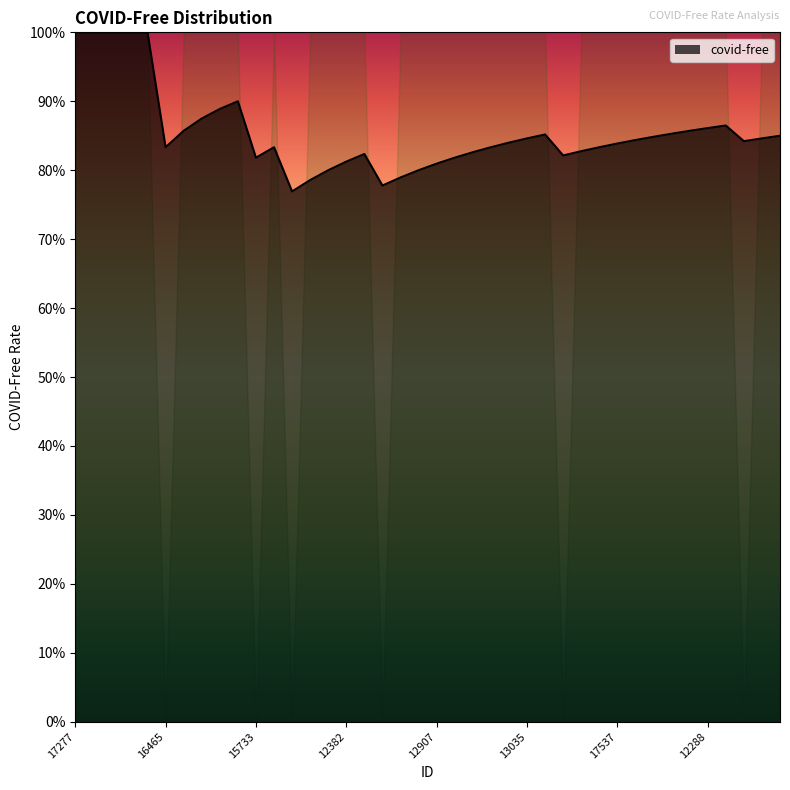

Is this an area chart (filled region under the line)?

Yes